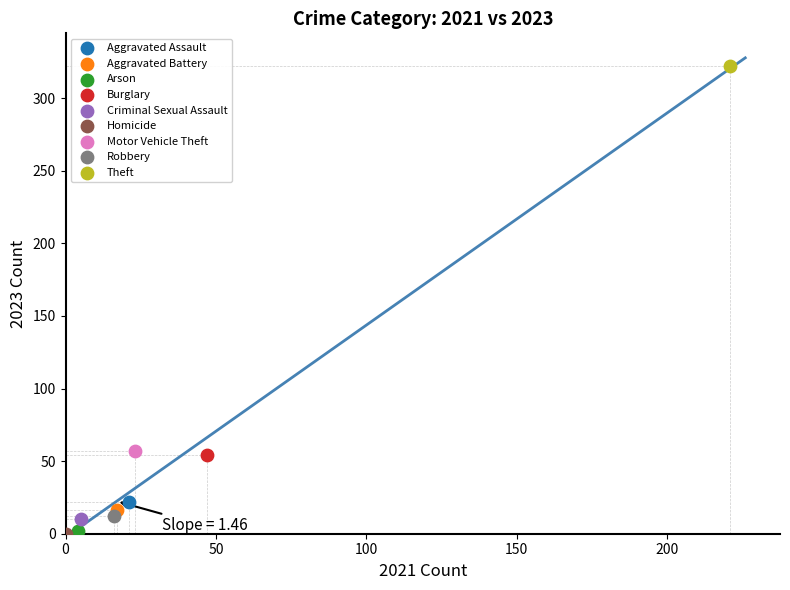

What are all the series names shown in the legend?

Aggravated Assault, Aggravated Battery, Arson, Burglary, Criminal Sexual Assault, Homicide, Motor Vehicle Theft, Robbery, Theft